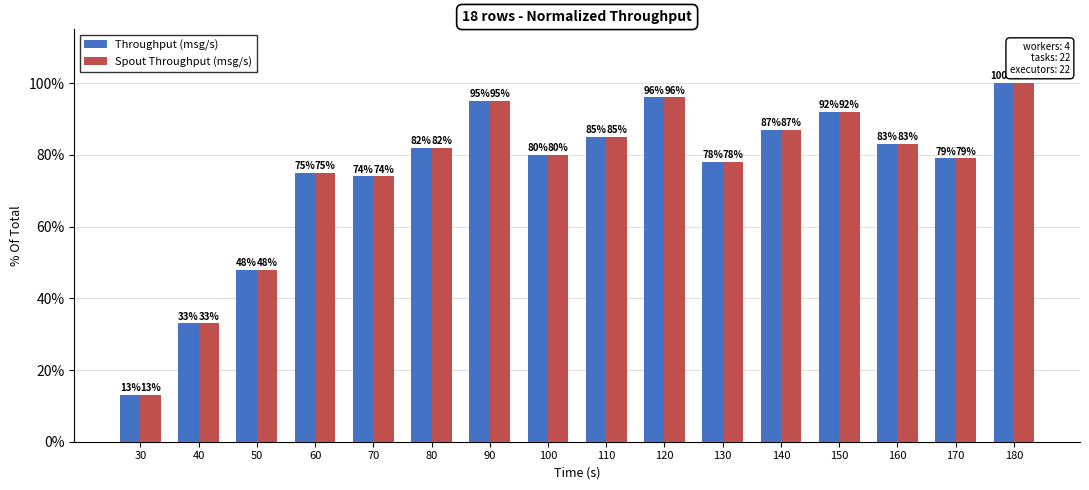

What are all the series names shown in the legend?

Throughput (msg/s), Spout Throughput (msg/s)